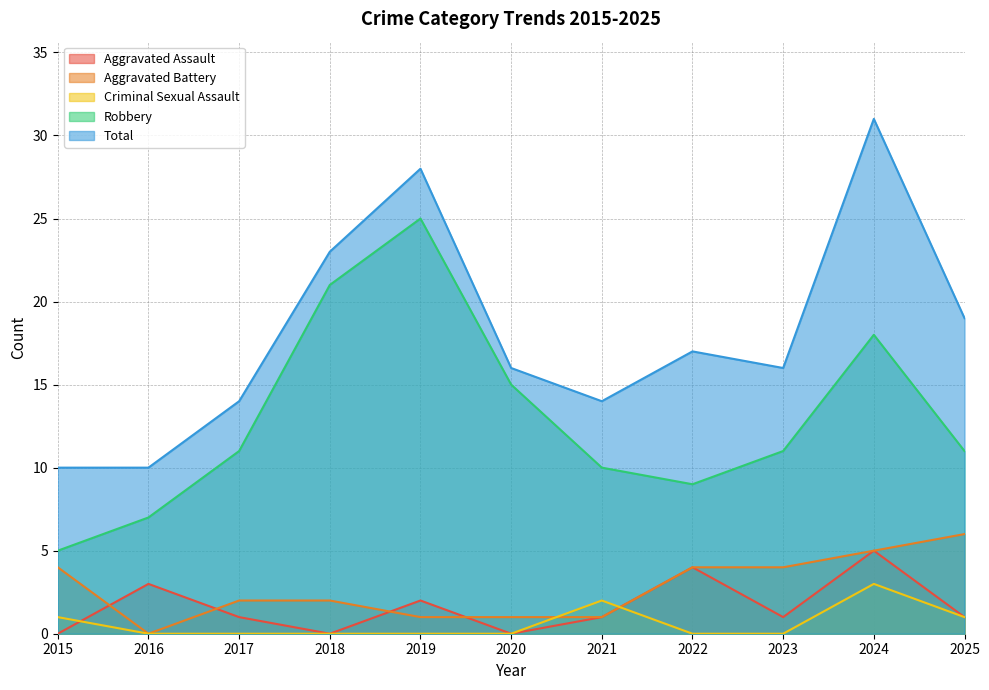

True or false: Aggravated Battery and Robbery cross at least once.

False